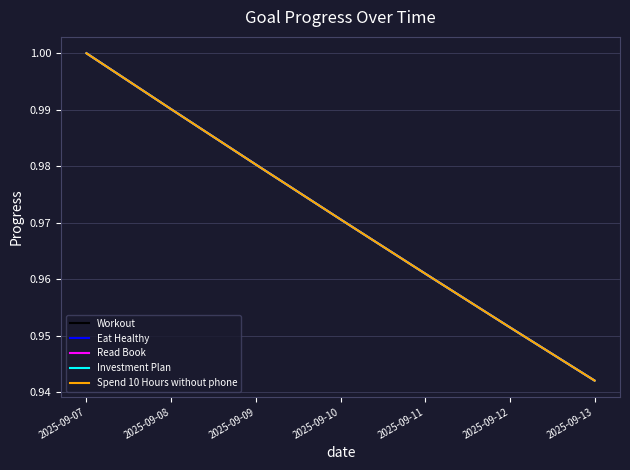

The Investment Plan series shows 1.7 at 2025-09-08. True or false?

False